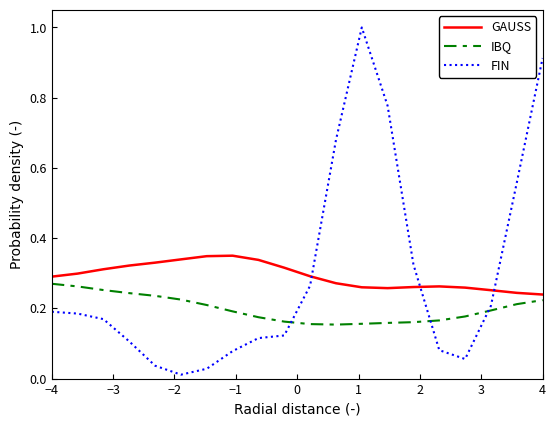

List the series in order of their peak value, lowest first.

IBQ, GAUSS, FIN